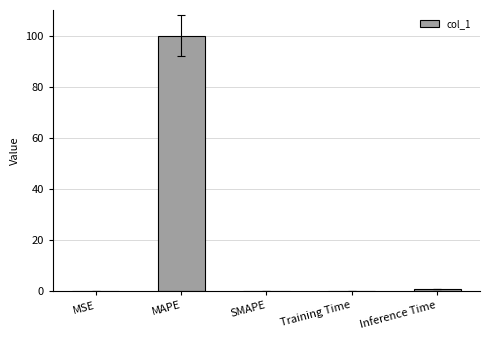

Is it true that the value at MAPE is 55.5?

False